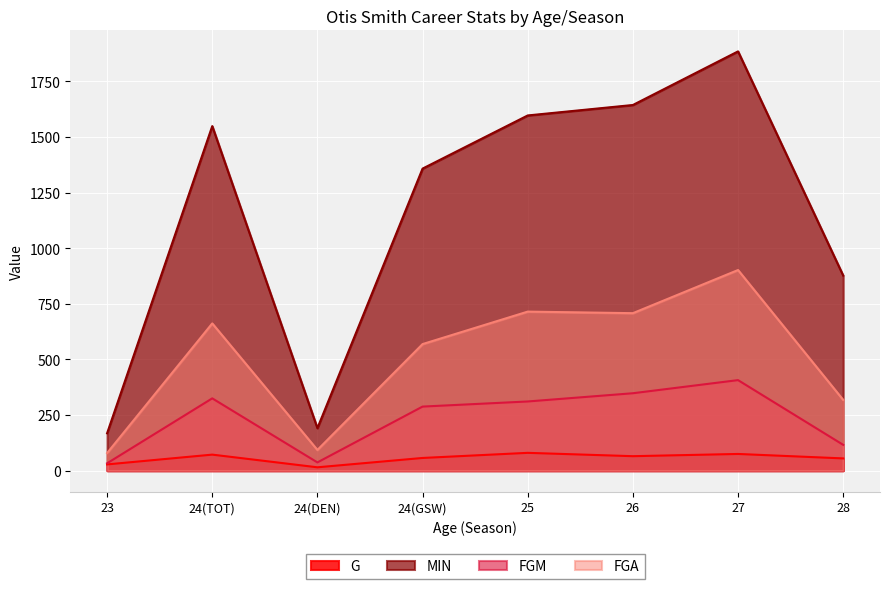

Which series has the largest range (max minus min)?

MIN